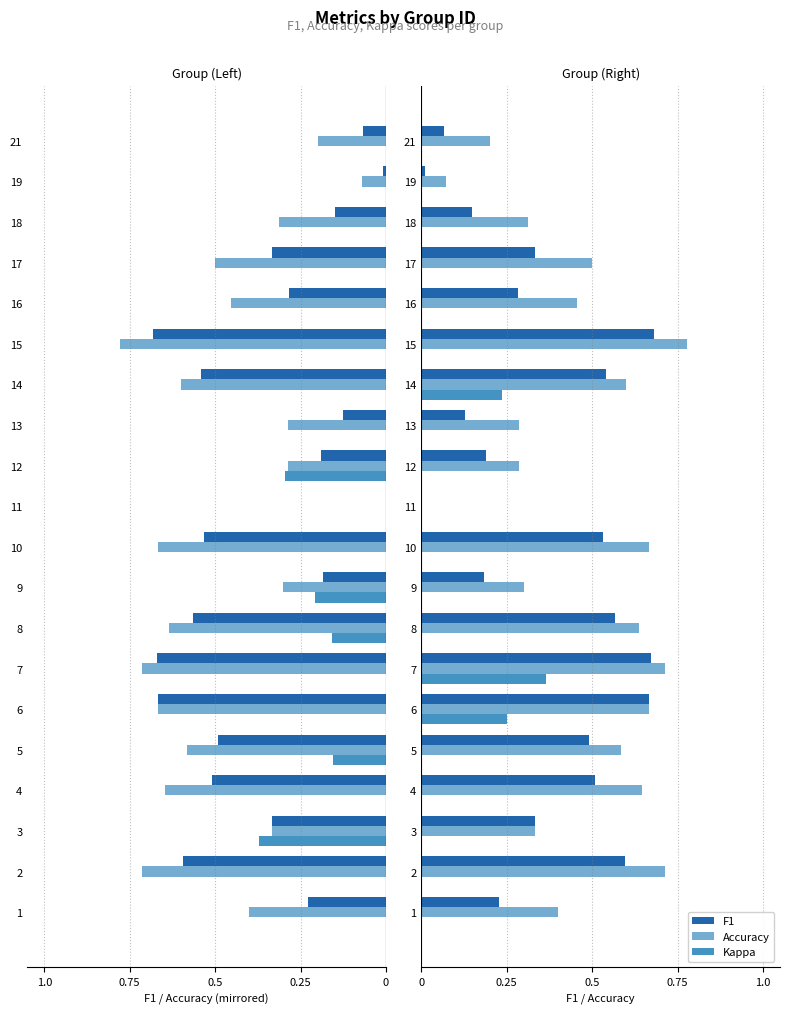

How many positive values does the F1 series have?

19